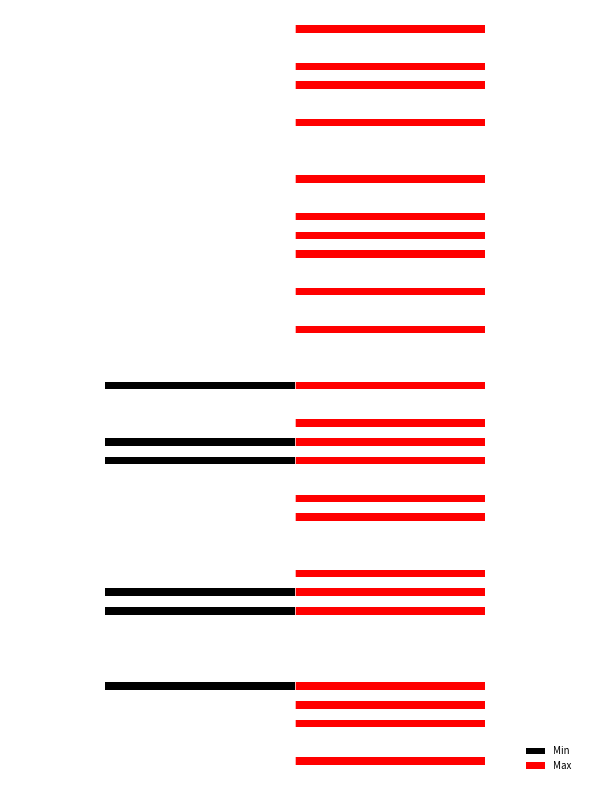

List the labels in order of Min value, largest first.

0, 1, 2, 3, 5, 6, 7, 10, 11, 12, 13, 14, 15, 18, 19, 21, 22, 23, 24, 25, 26, 27, 28, 29, 30, 31, 32, 33, 34, 35, 36, 37, 38, 39, 4, 8, 9, 16, 17, 20